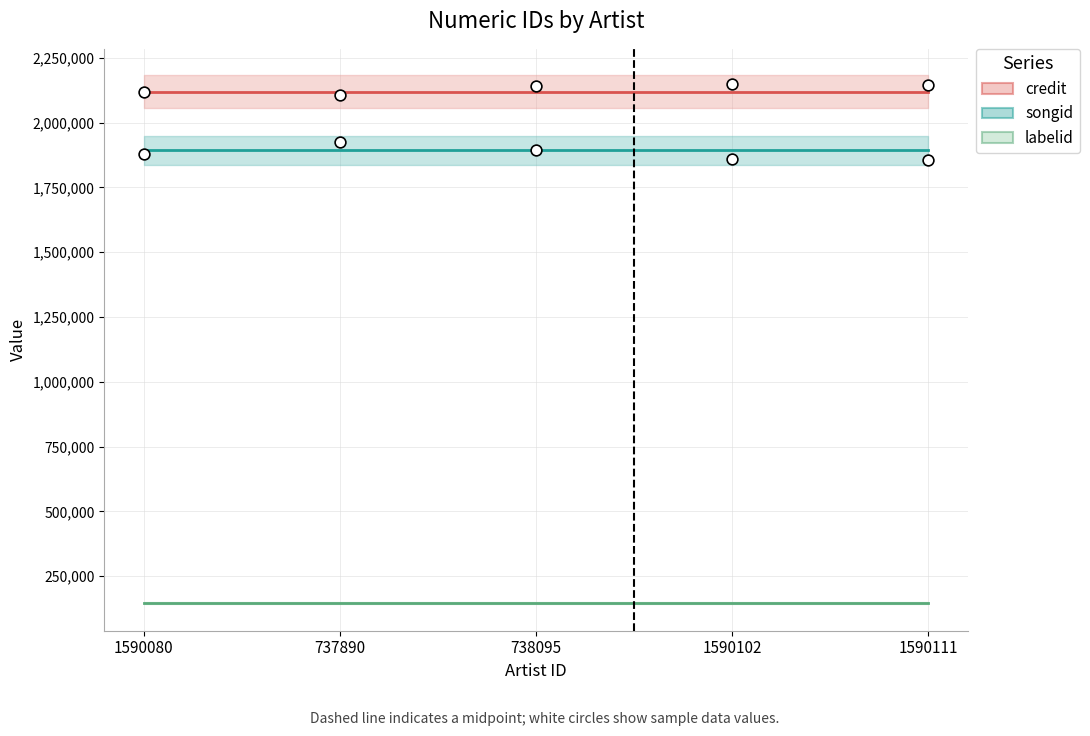

What are all the series names shown in the legend?

credit (line), songid (line), labelid (line)